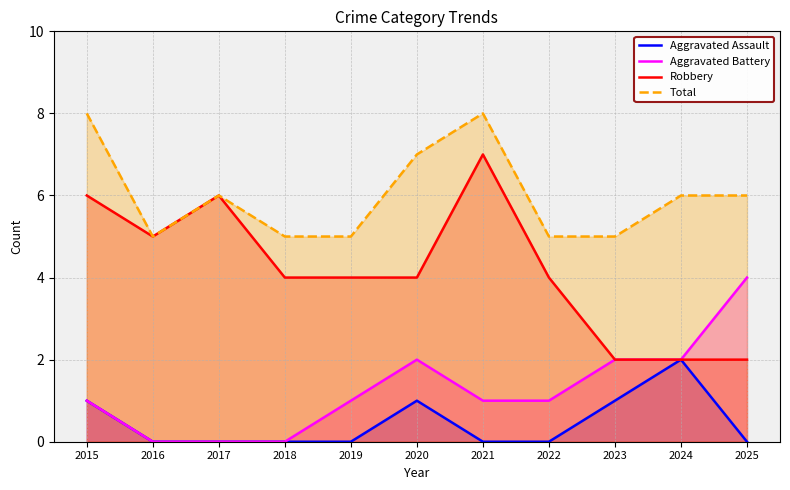

Which series has the largest total across all categories?

Total